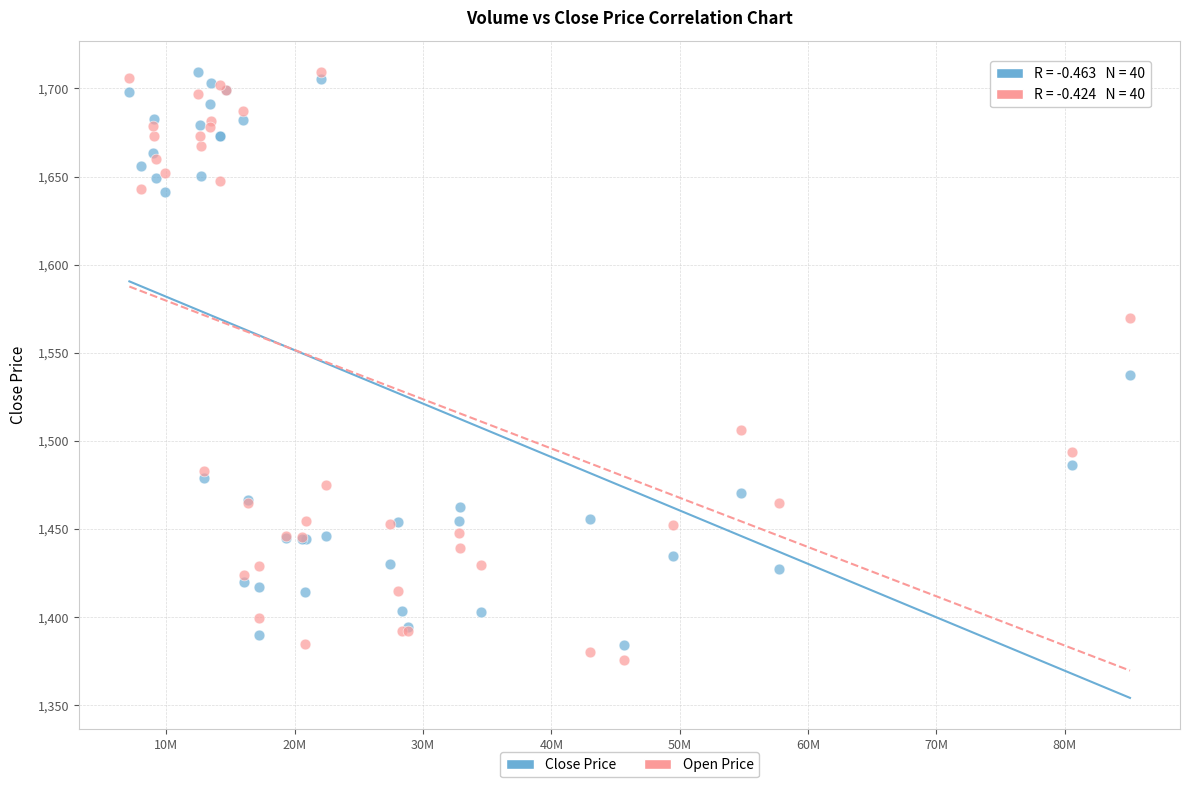

In the Open Price series, what Y value is closest to 1542?

1570.0